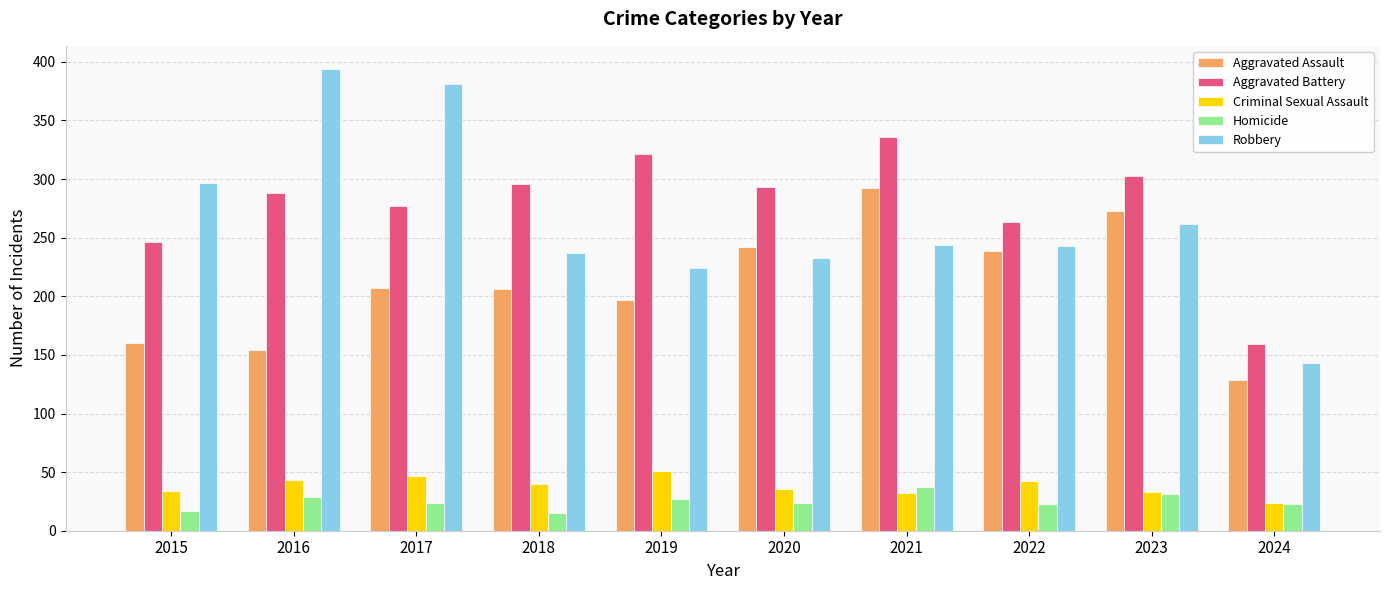

Which series has the widest spread of values?

Robbery